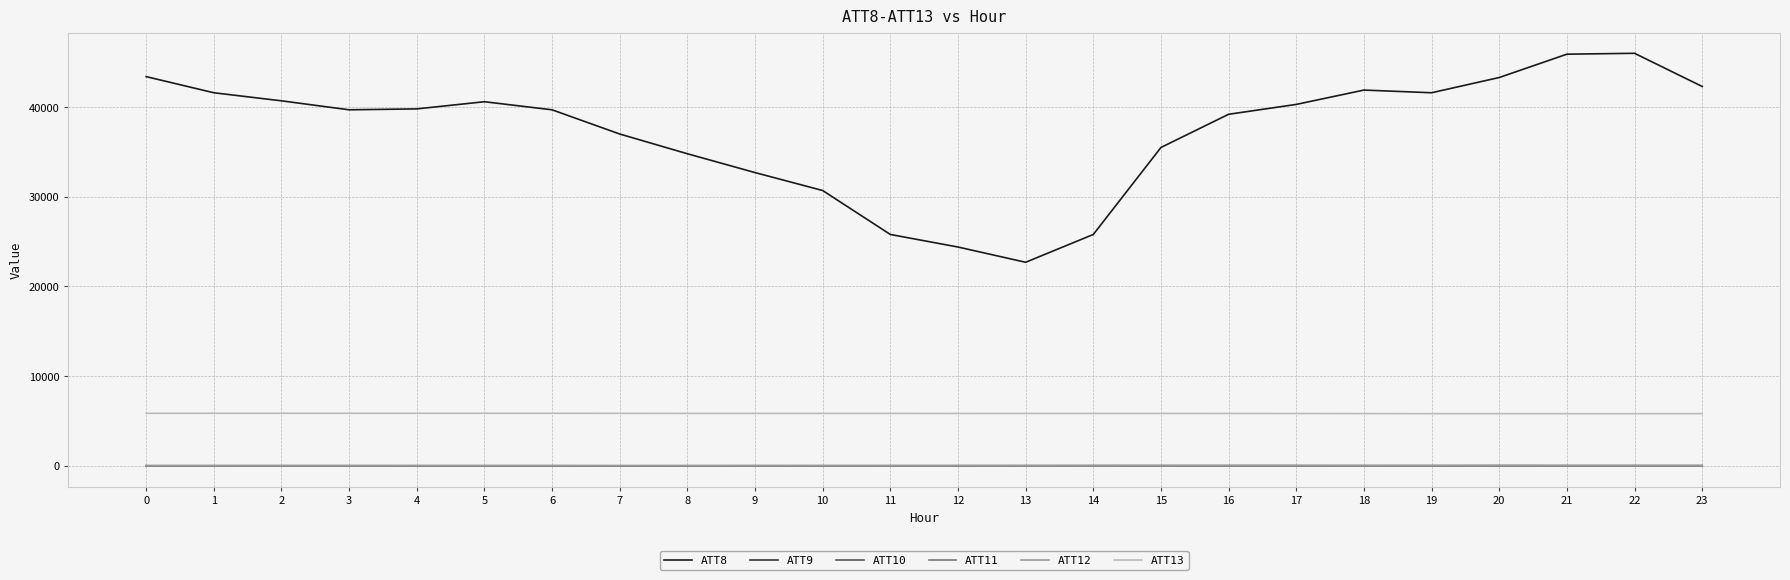

At how many categories does at least one series exceed 35983?

16